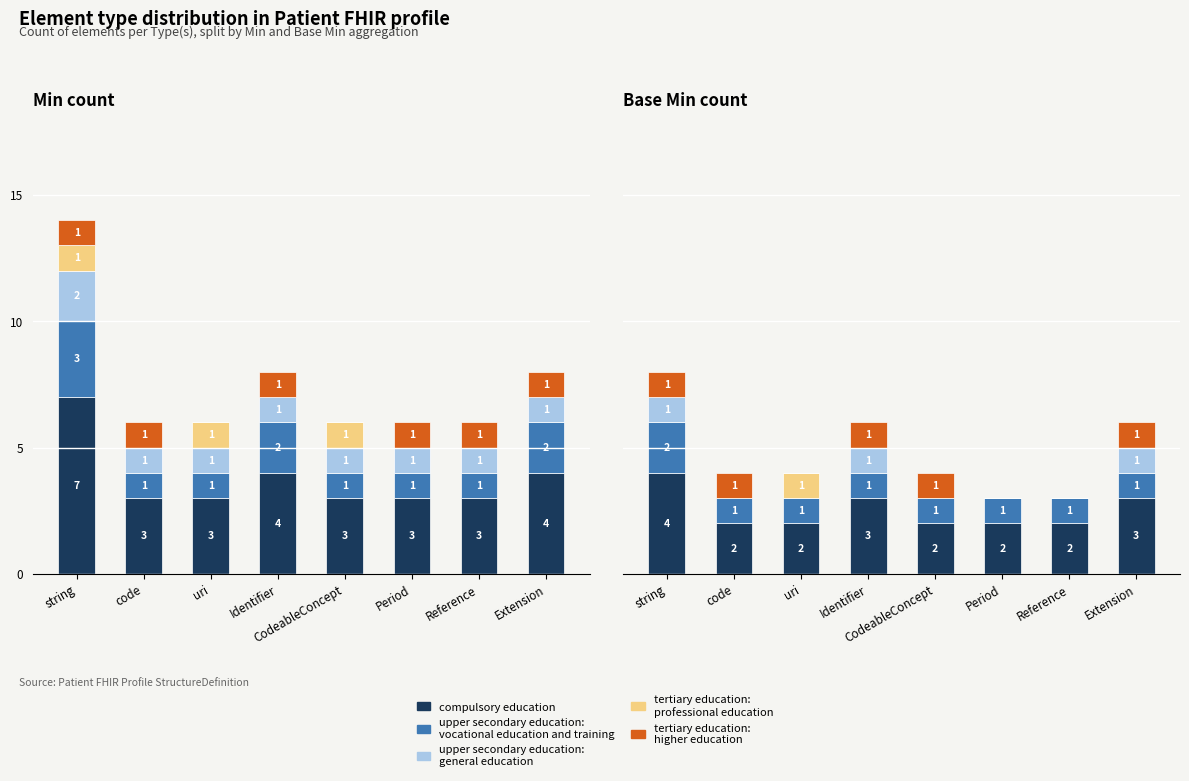

True or false: tertiary education: professional education has a value of 0 at CodeableConcept.

False